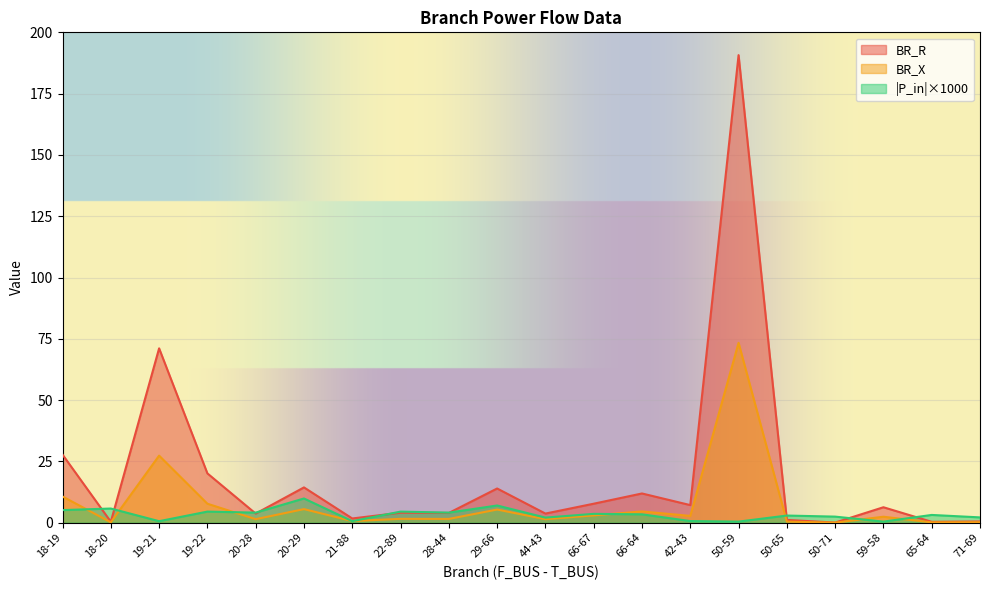

Which has a higher value, 59-58 or 18-20?

59-58